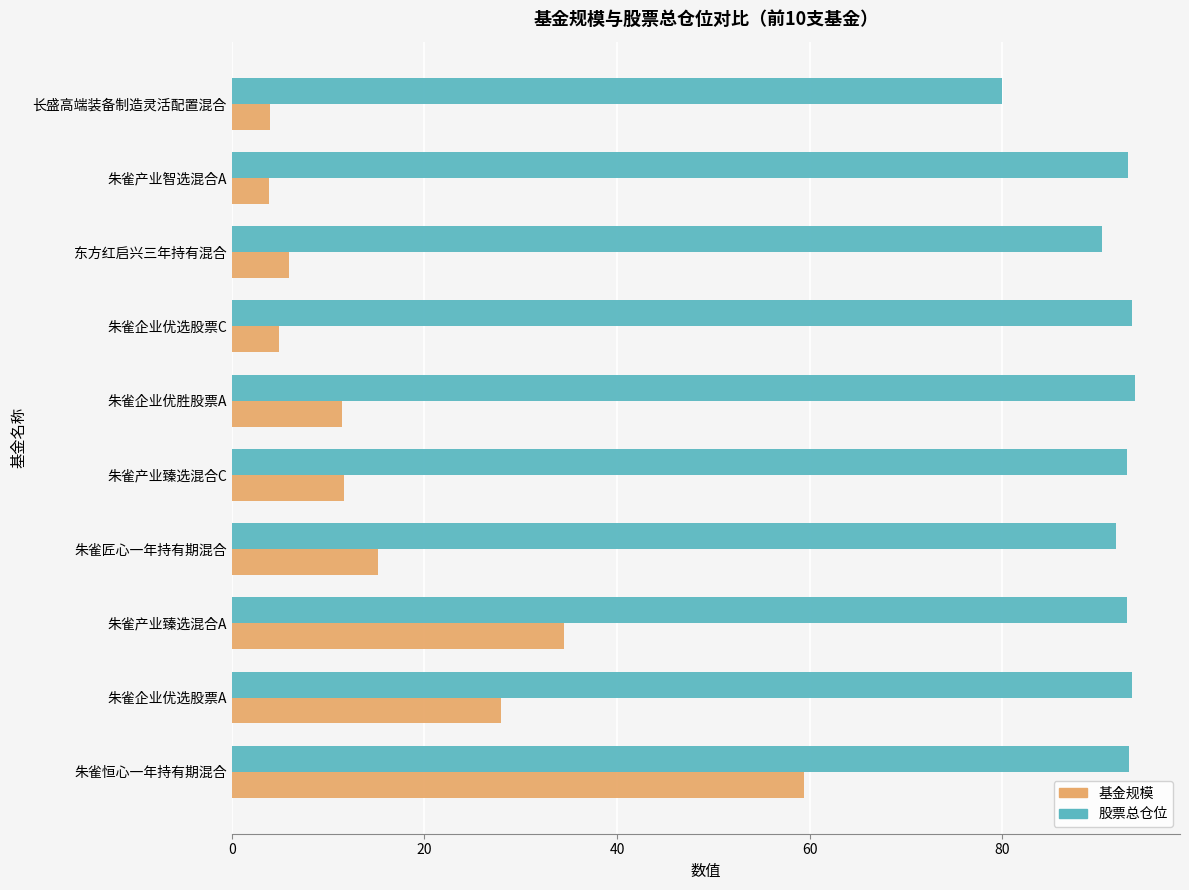

What is the total value across all series at 朱雀产业智选混合A?

97.0